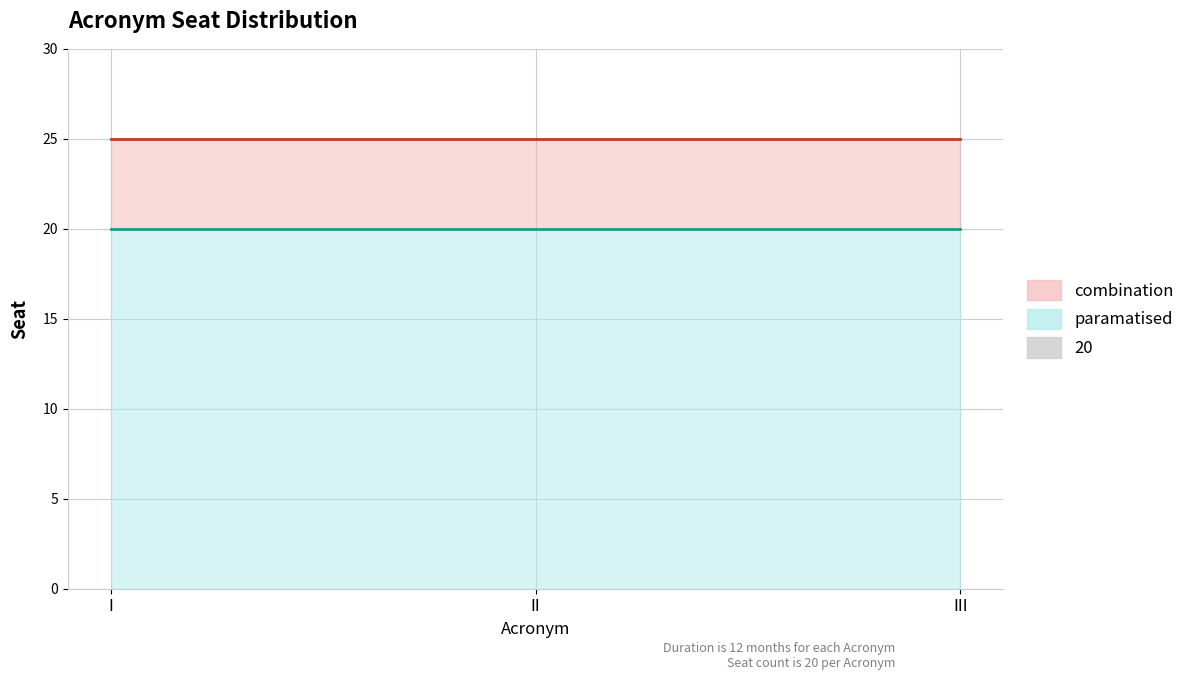

Which has a higher value, III or II?

III